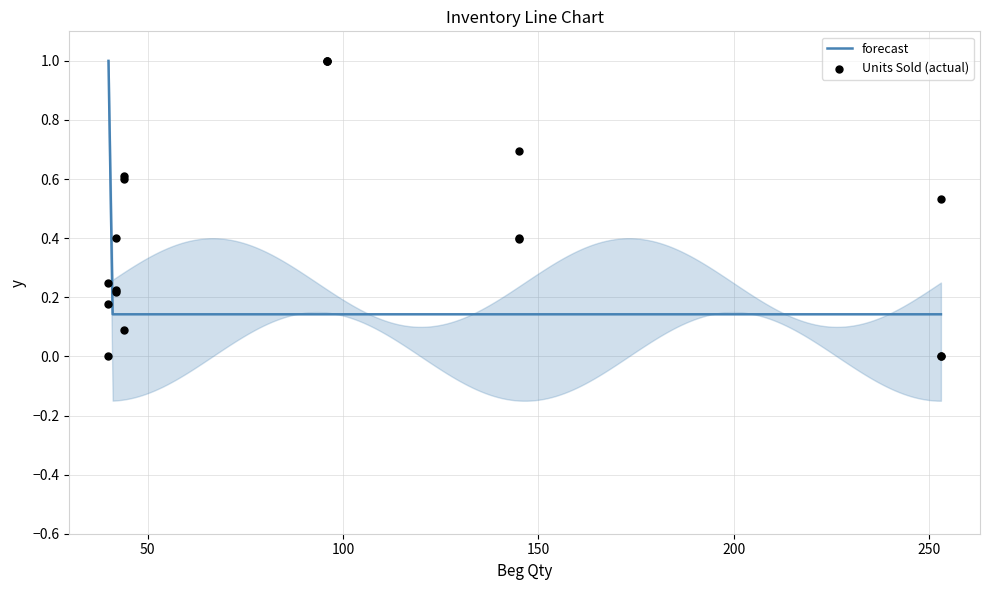

Which series has the widest spread of Y values?

Units Sold